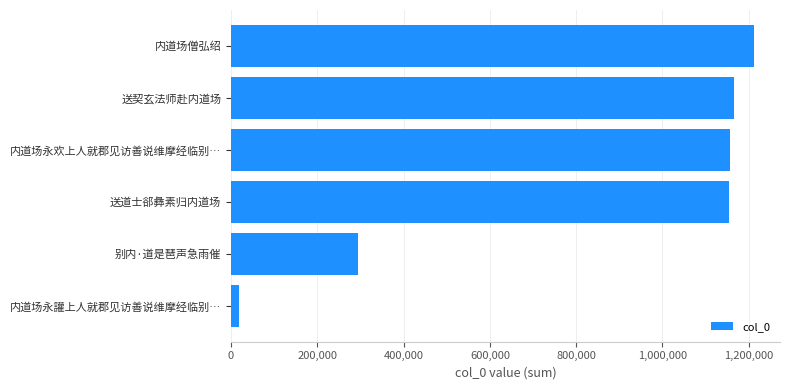

Which label corresponds to the largest value in the chart?

内道场僧弘绍